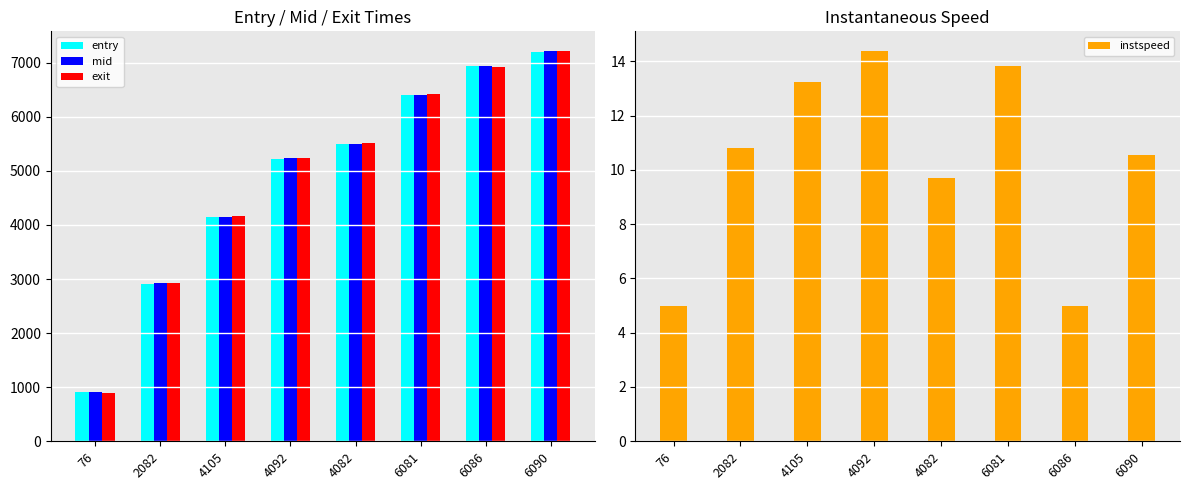

What is the total value across all series at 4092?

15705.1